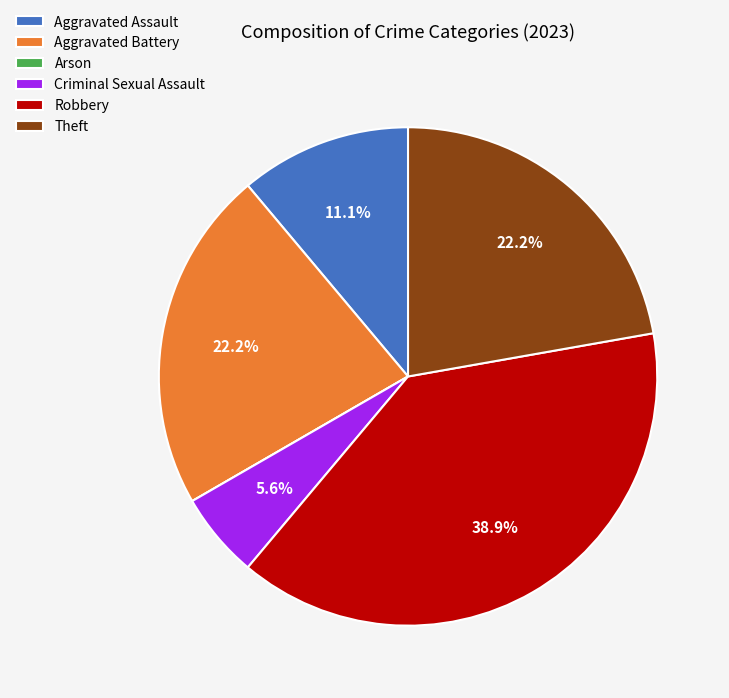

Between Aggravated Assault and Aggravated Battery, which is larger?

Aggravated Battery